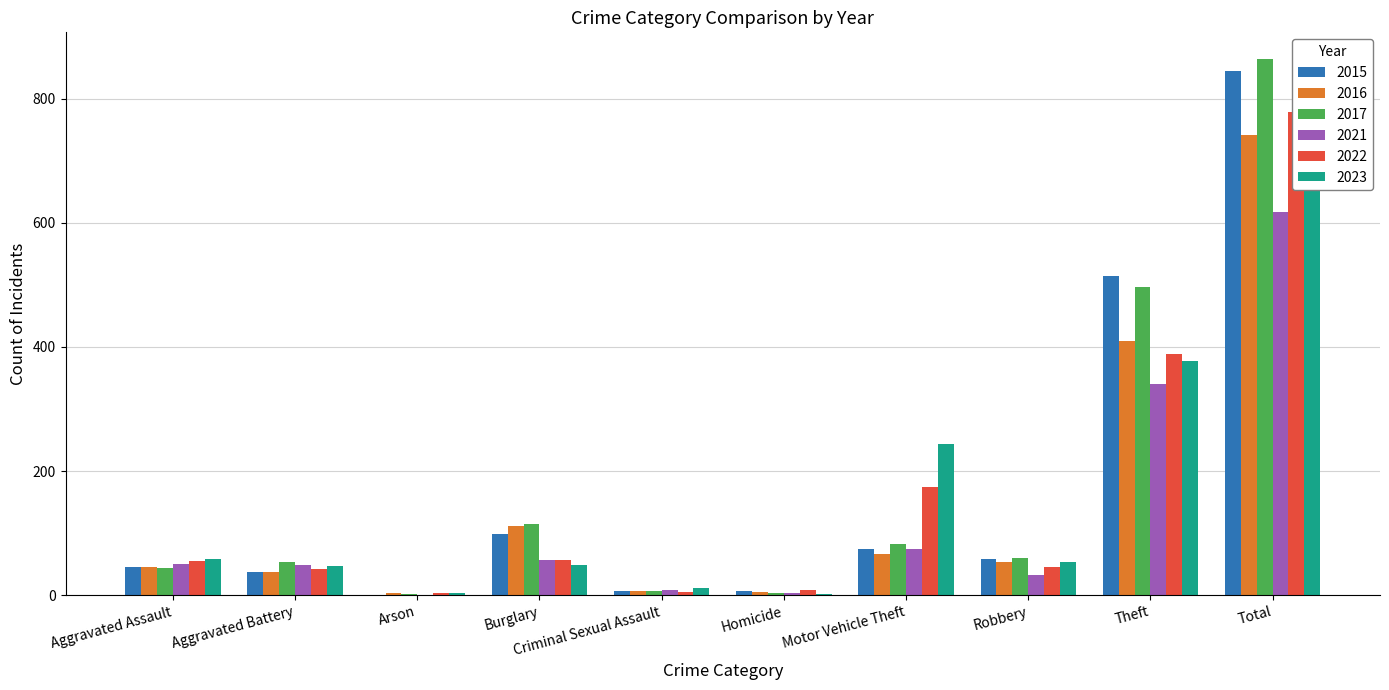

What is the difference between the maximum and minimum values in the 2021 series?

617